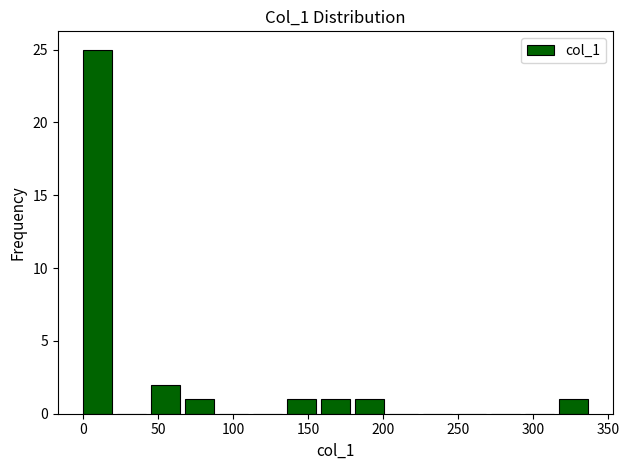

What is the height of the bar covering 70 to 90 on the x-axis? Neither the bar edges nor the heights are printed on the chart, so give them approximately, as read against the axes.

1